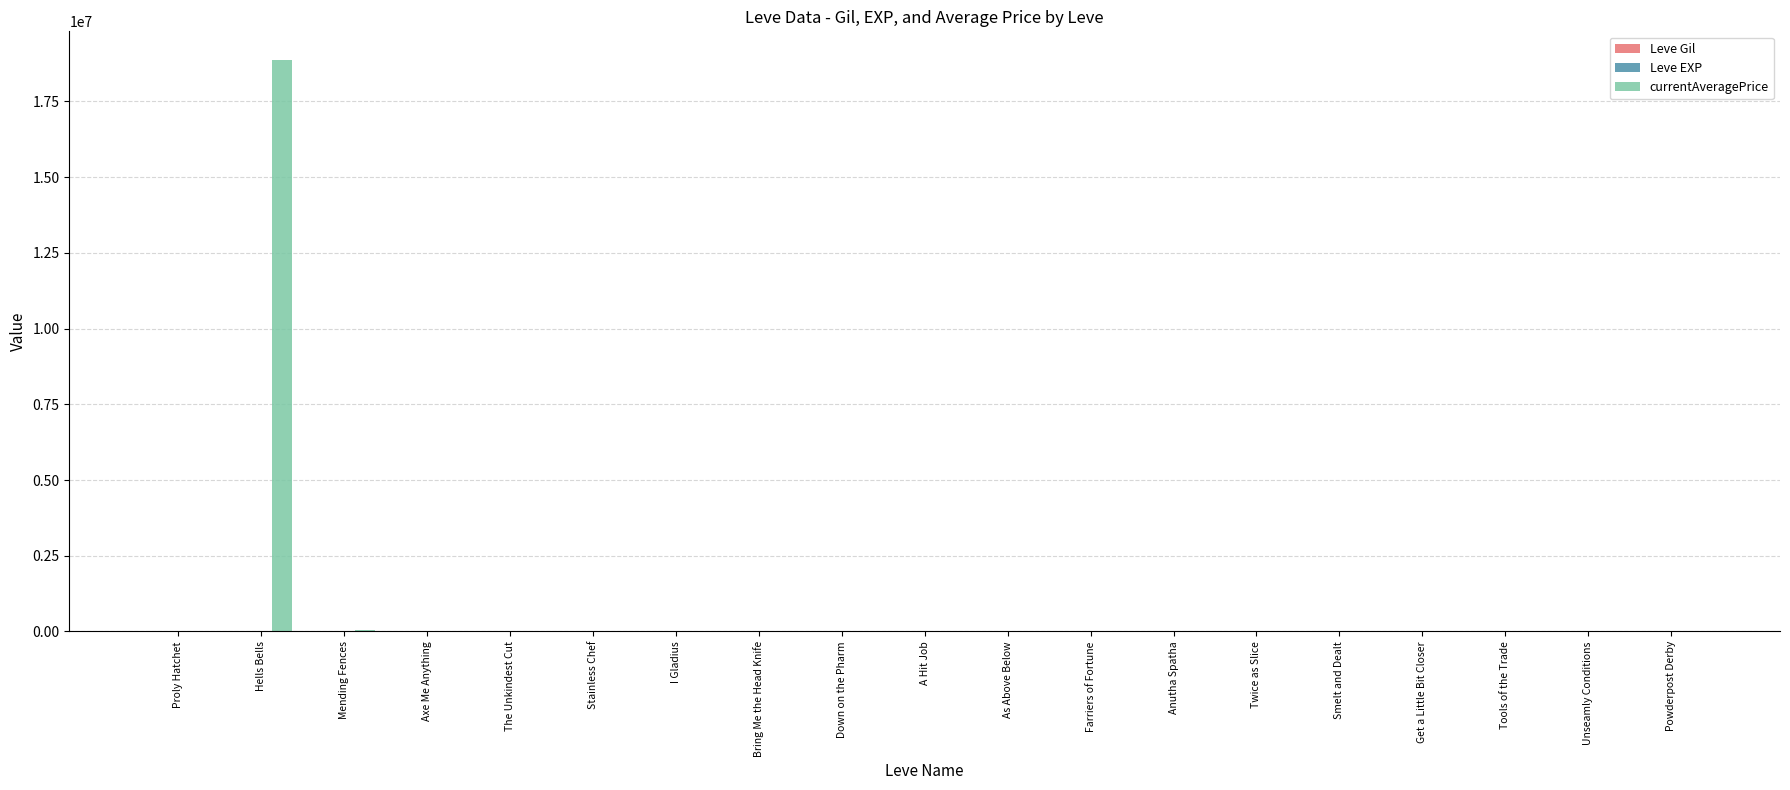

What is the total value across all series at Hells Bells?

18869712